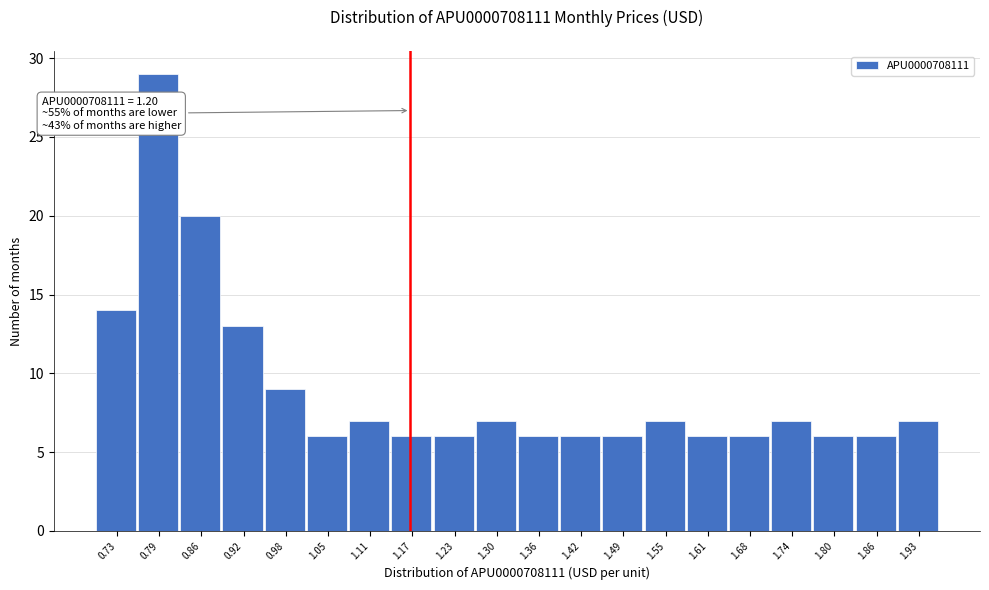

Reading left to right, transcribe all the data shown in this chart.

14	29	20	13	9	6	7	6	6	7	6	6	6	7	6	6	7	6	6	7